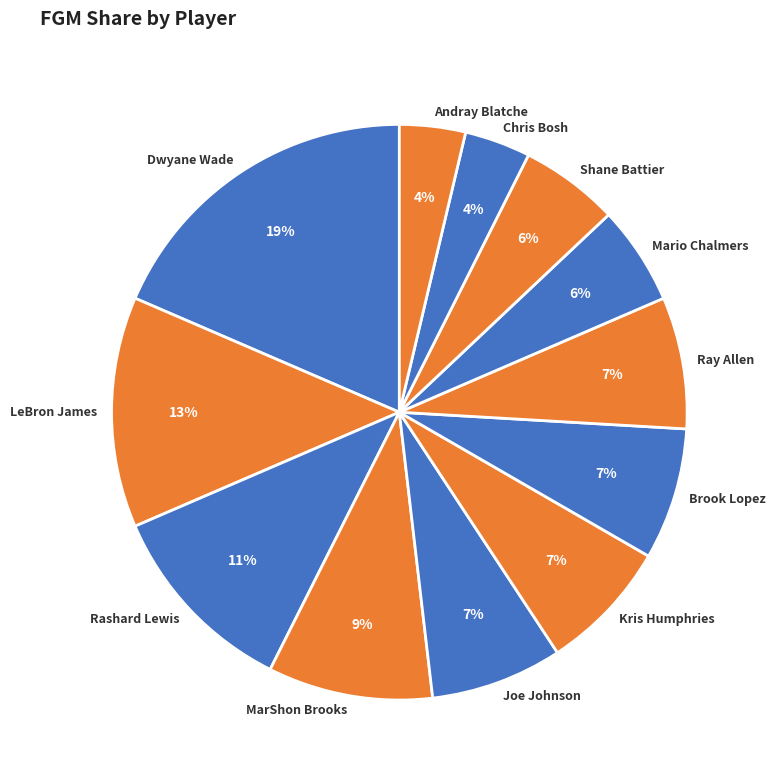

True or false: Mario Chalmers accounts for 6% of the total.

True